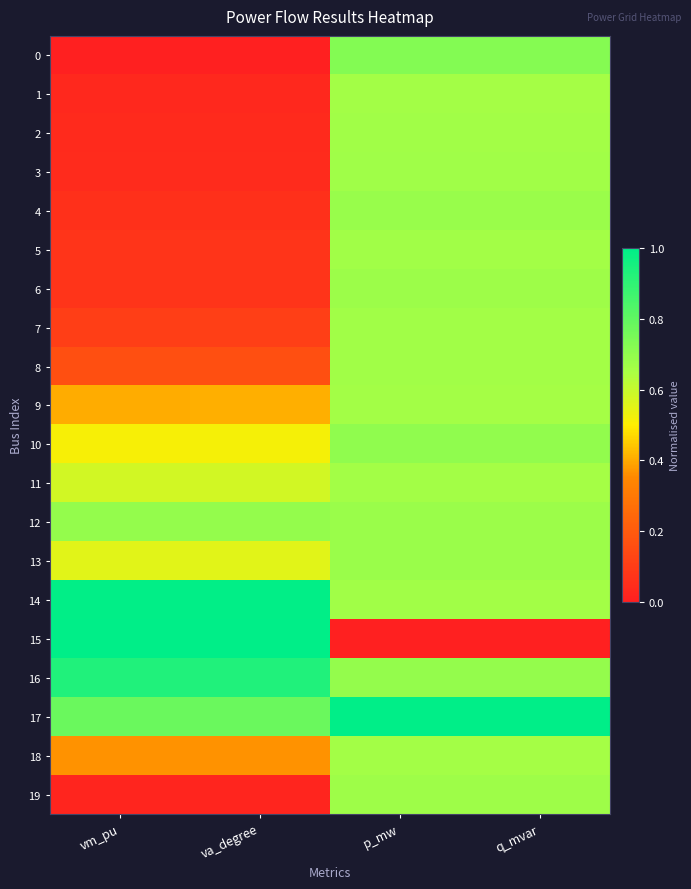

Which category has the lowest value across all series?

vm_pu